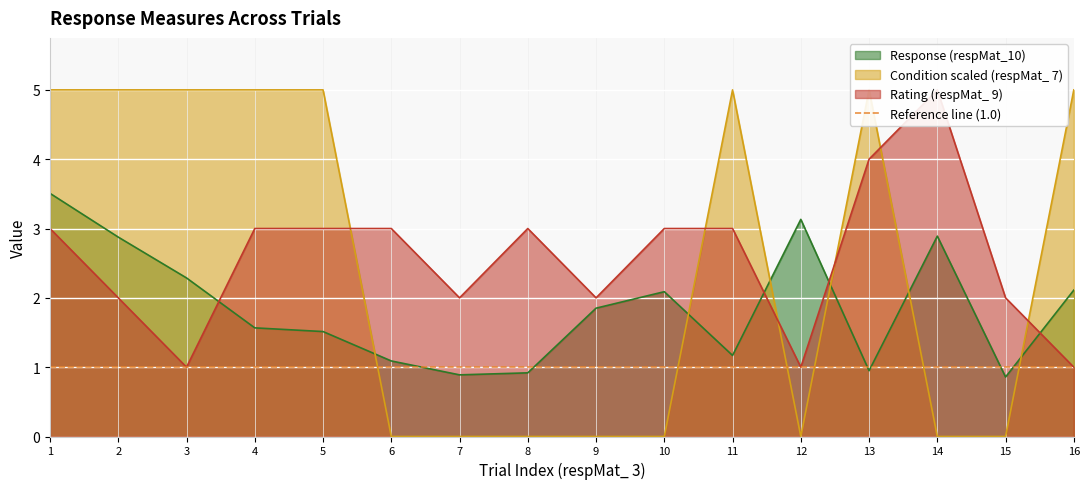

Is the value of Condition (respMat_ 7) at 11 greater than the value of Rating (respMat_ 9) at 12?

Yes